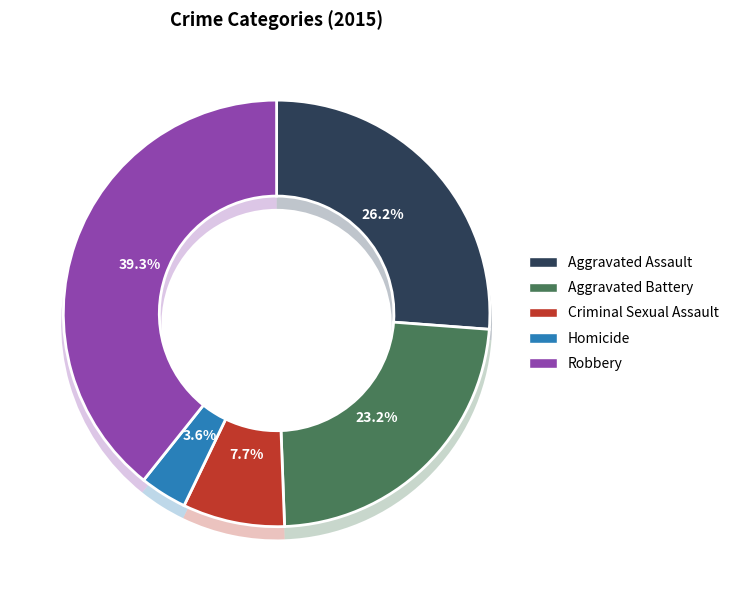

Which slice is the largest?

Robbery